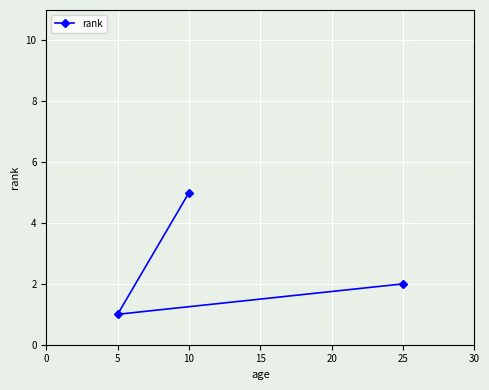

How many values are below 2?

1